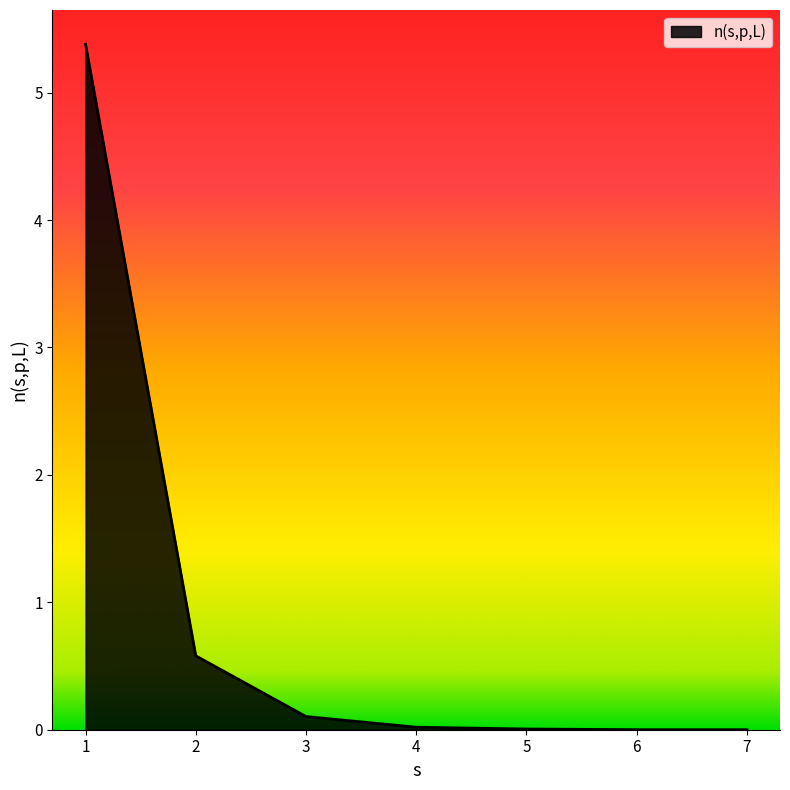

What is the greatest value displayed?

5.4